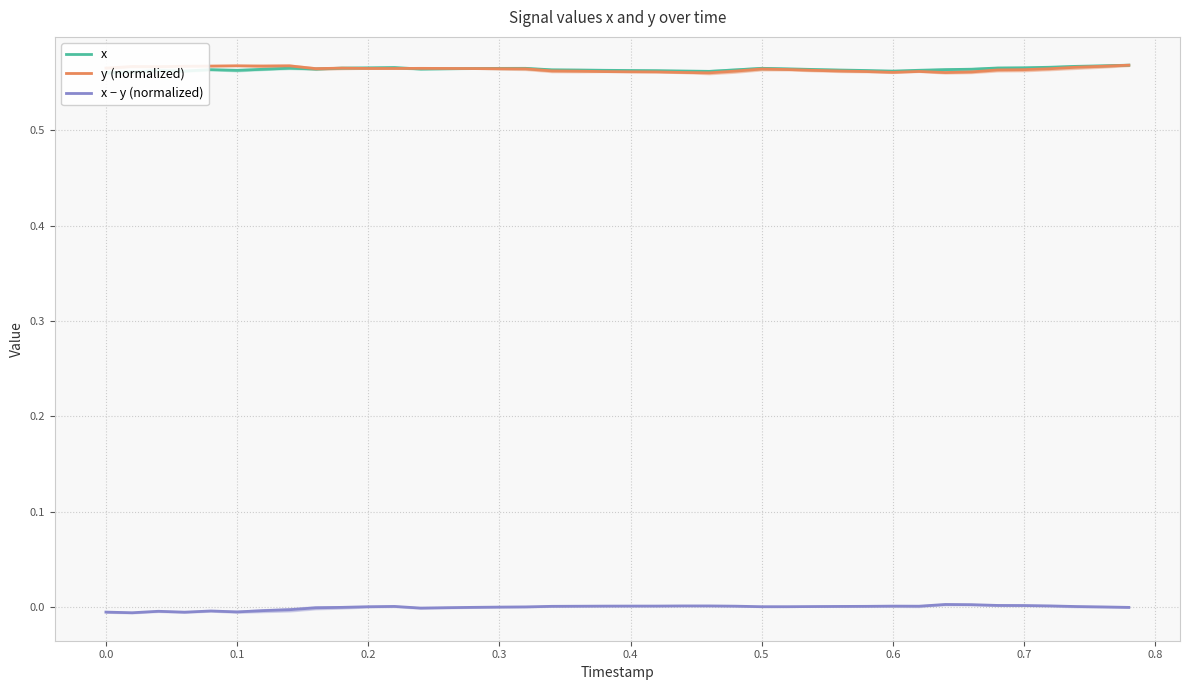

At how many categories does at least one series exceed 0?

40